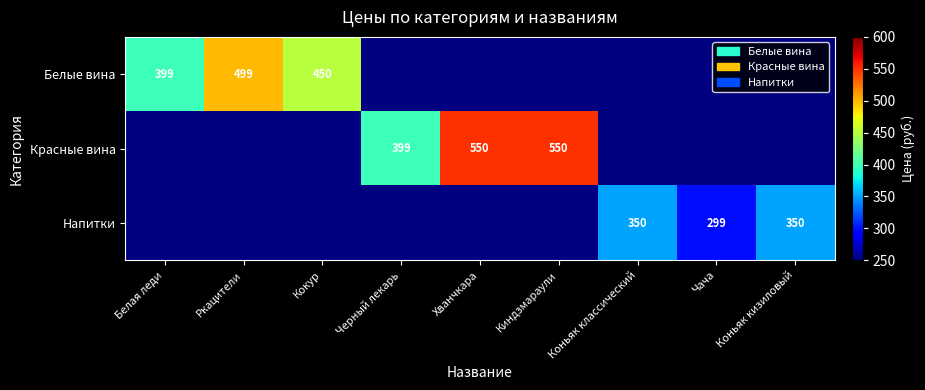

The value of Напитки at Чача is 299. True or false?

True